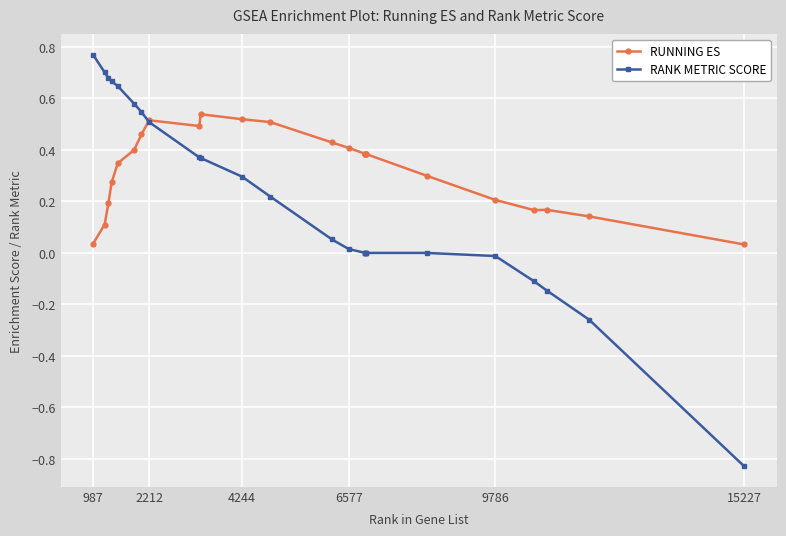

Which series has the largest total across all categories?

RUNNING ES